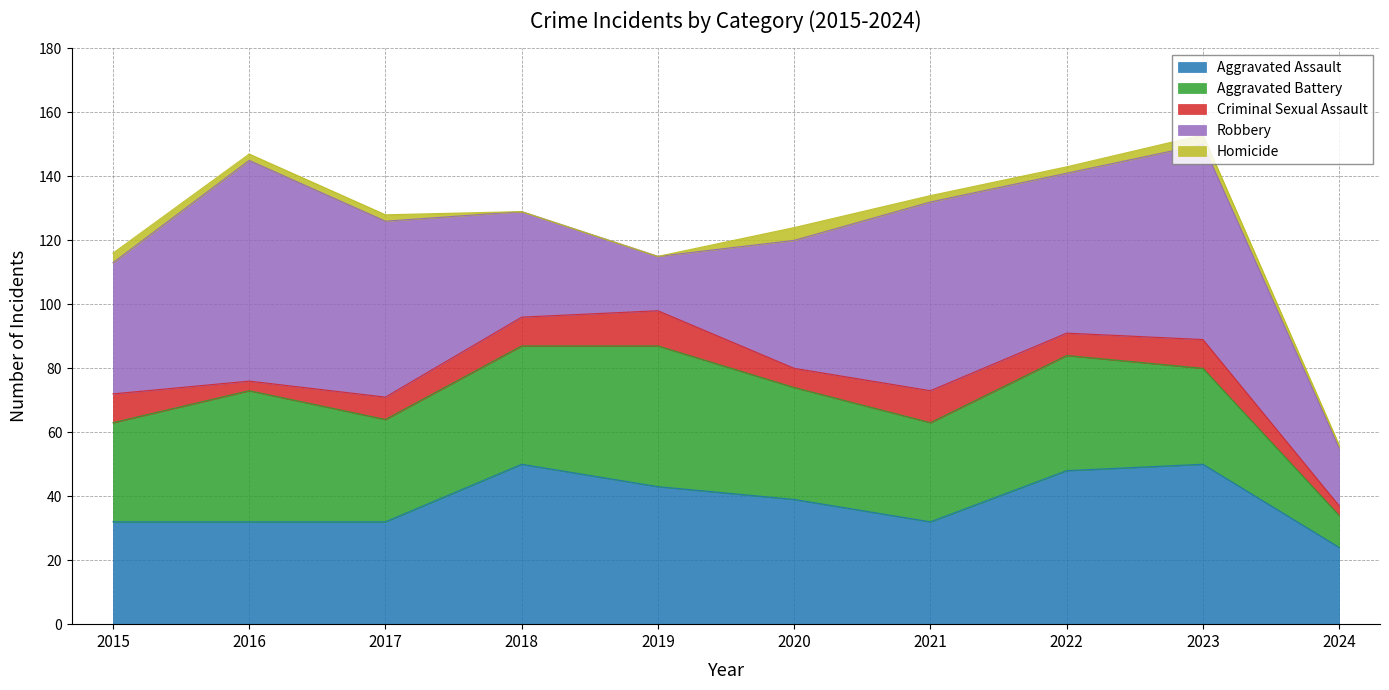

Between 2021 and 2024, which series saw the biggest shift?

Robbery